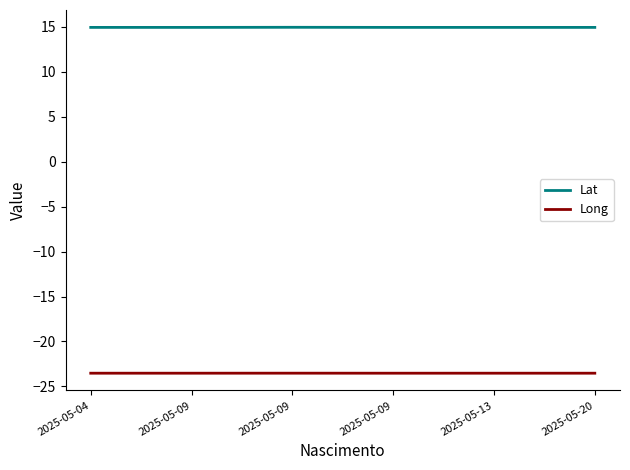

Between 2025-05-20 and 2025-05-13, which is larger?

2025-05-20